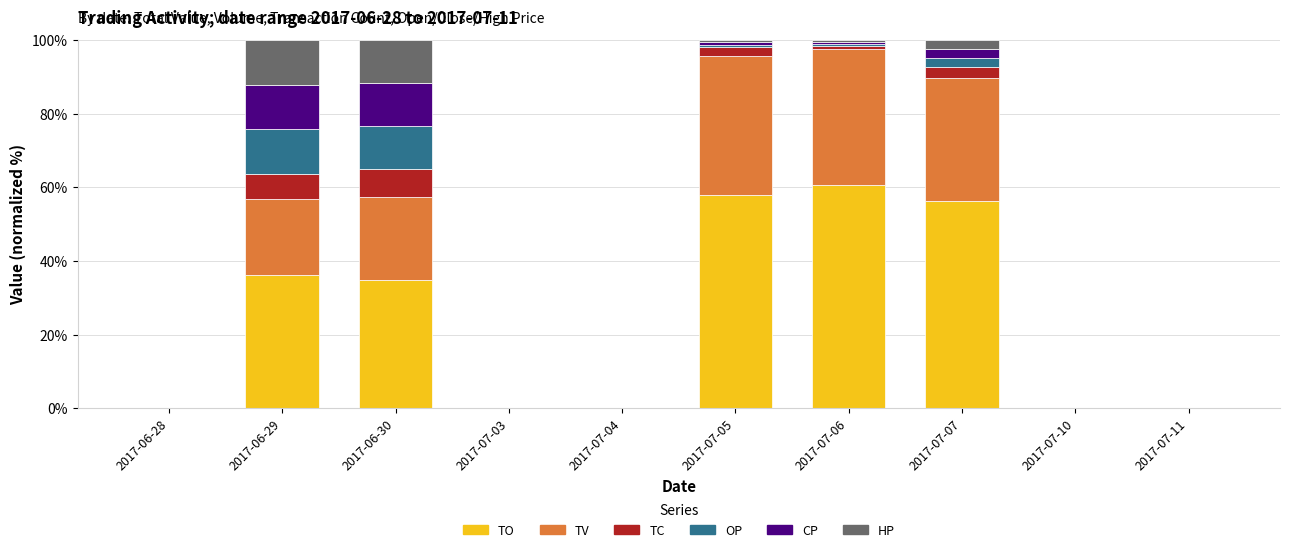

Are the bars grouped side by side (vs. stacked)?

No